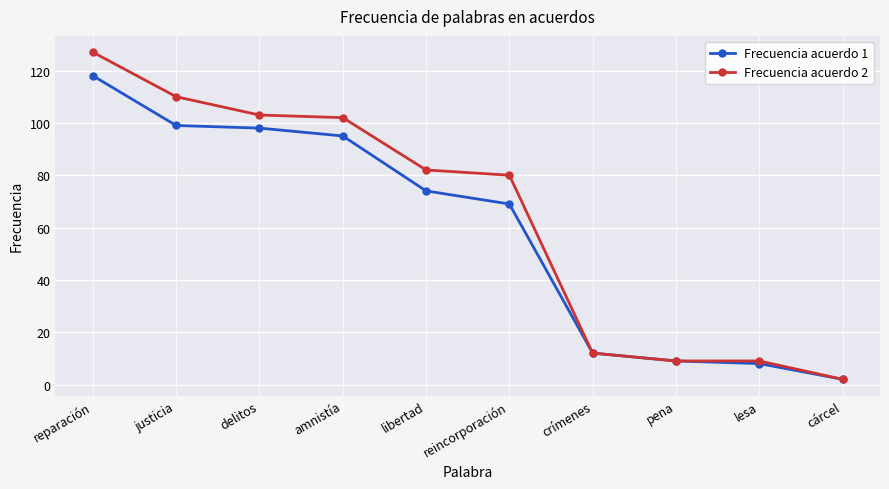

What are all the series names shown in the legend?

Frecuencia acuerdo 1, Frecuencia acuerdo 2